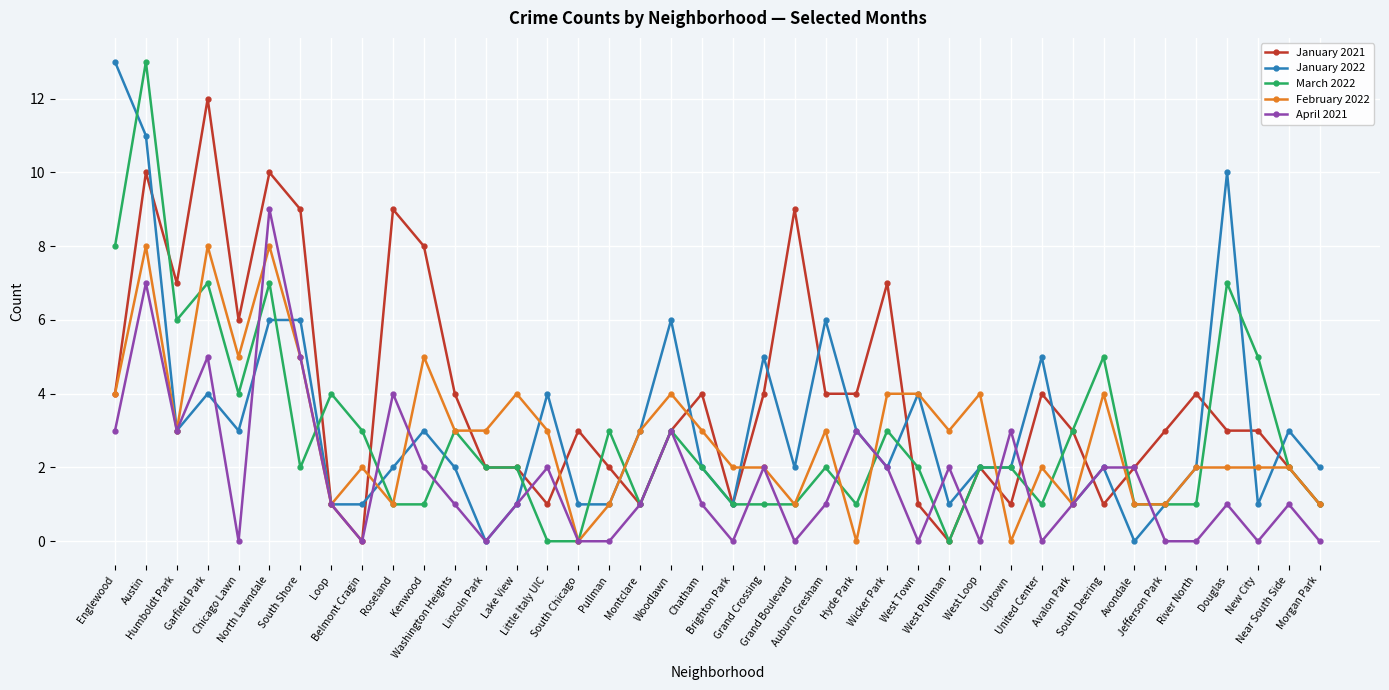

True or false: January 2022 has more than 0 points higher than both neighbors.

True